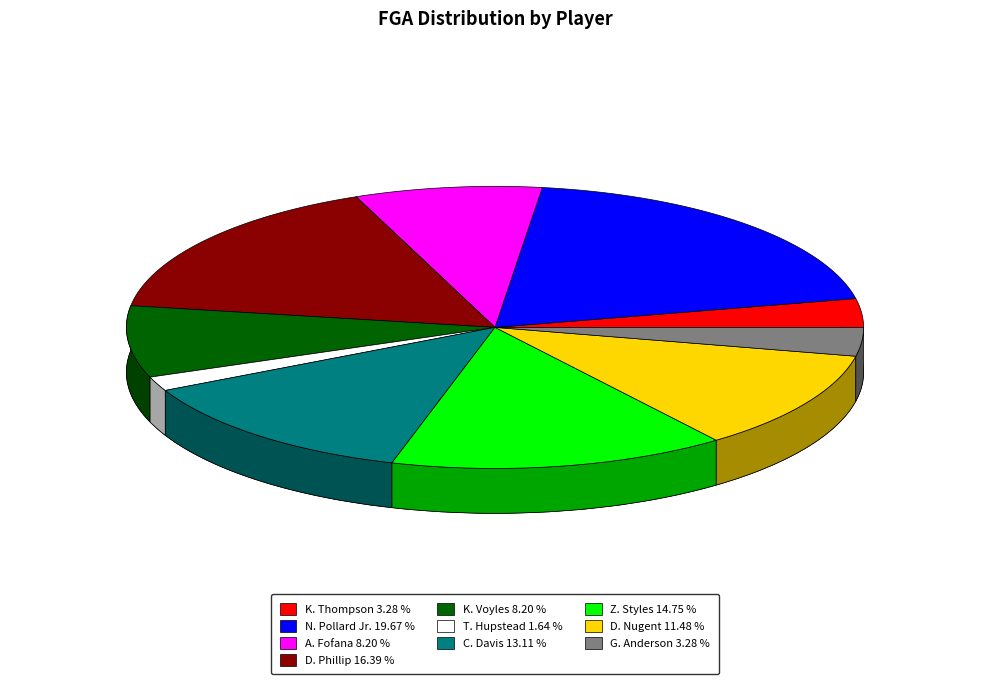

True or false: D. Phillip accounts for 16% of the total.

True